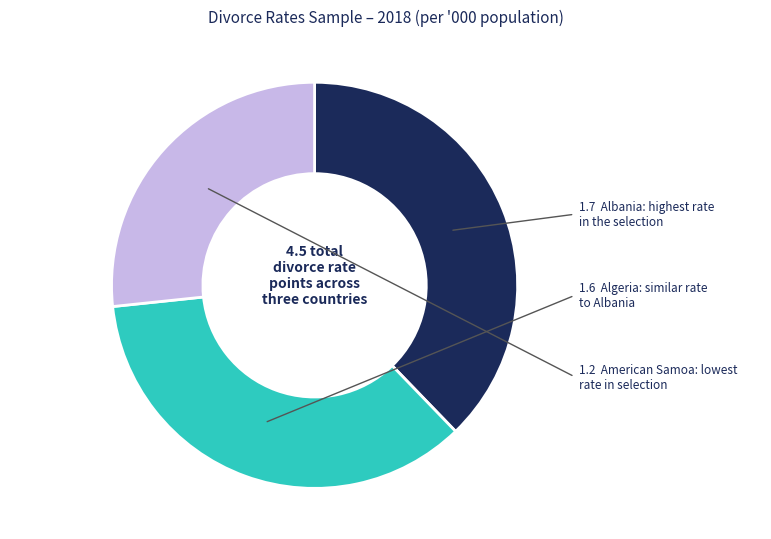

Is there a majority slice in this chart?

No